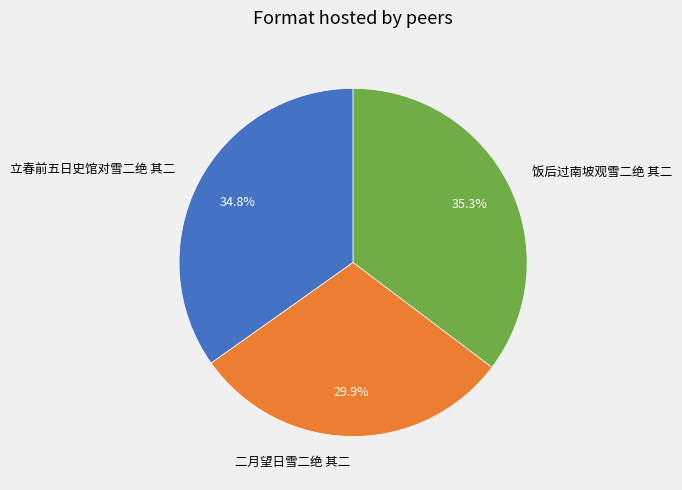

Between 饭后过南坡观雪二绝 其二 and 二月望日雪二绝 其二, which is larger?

饭后过南坡观雪二绝 其二